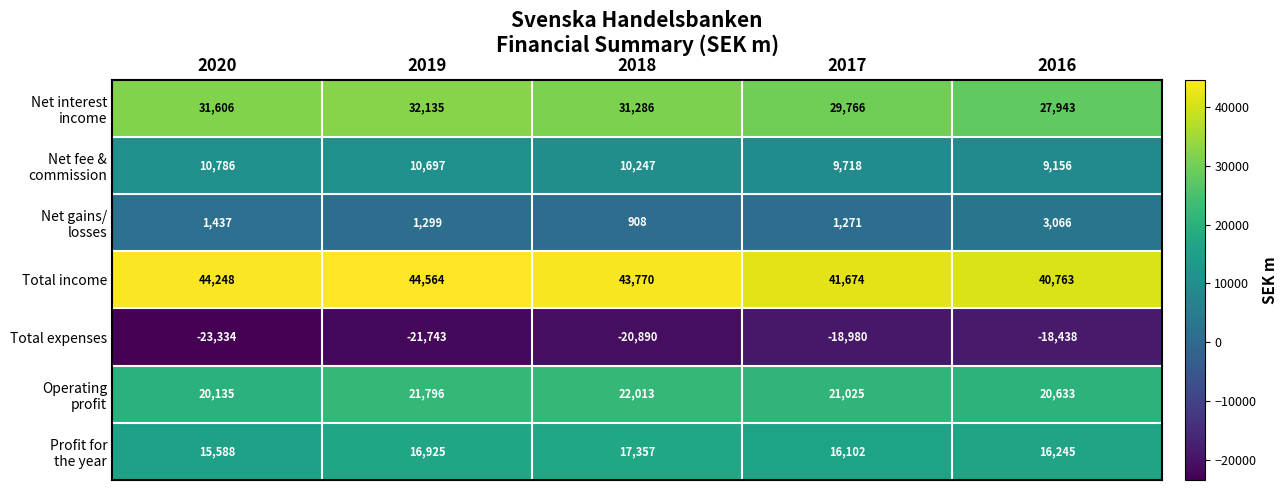

Where does the Total expenses series first go above -20890?

2017